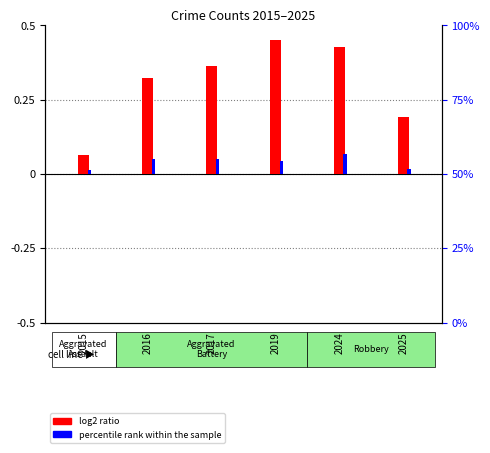

Reading left to right, what are all the values shown in this chart?

log2 ratio: 2015=0.1	2016=0.3	2017=0.4	2019=0.5	2024=0.4	2025=0.2
percentile rank within the sample: 2015=0.0	2016=0.0	2017=0.0	2019=0.0	2024=0.1	2025=0.0